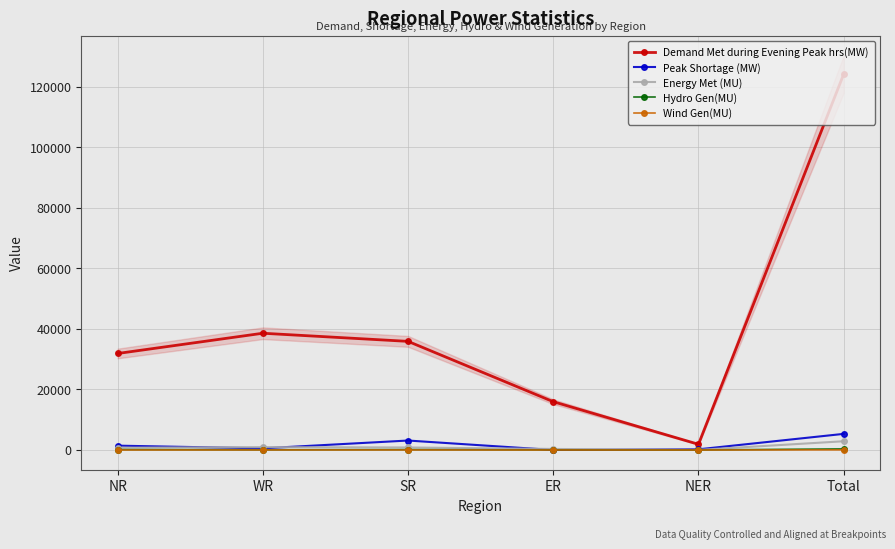

Is it true that Demand Met during Evening Peak hrs(MW) equals 38590 at WR?

True